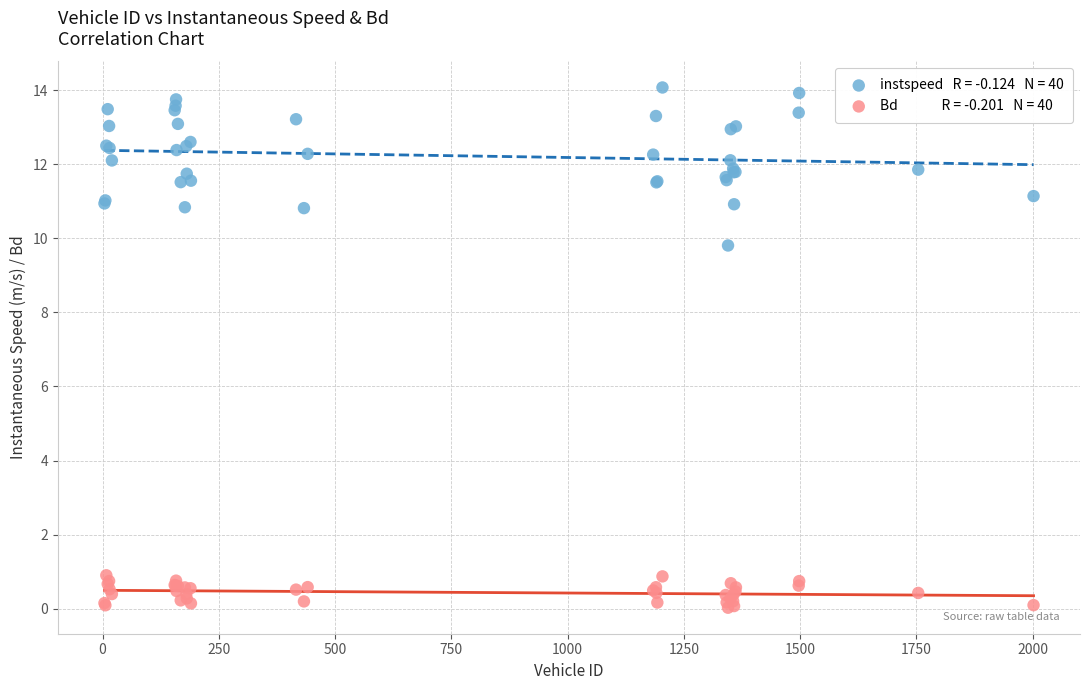

Across all series, what Y value is closest to 7?

9.8